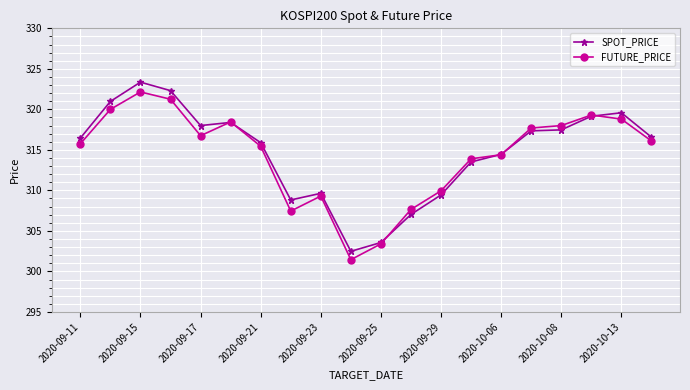

True or false: SPOT_PRICE and FUTURE_PRICE cross at least once.

True